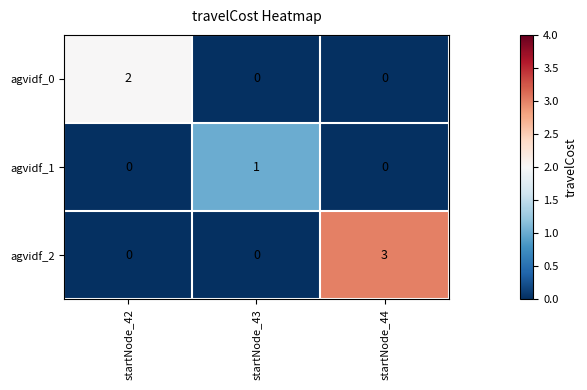

What is the difference between the highest and lowest values at startNode_44?

3